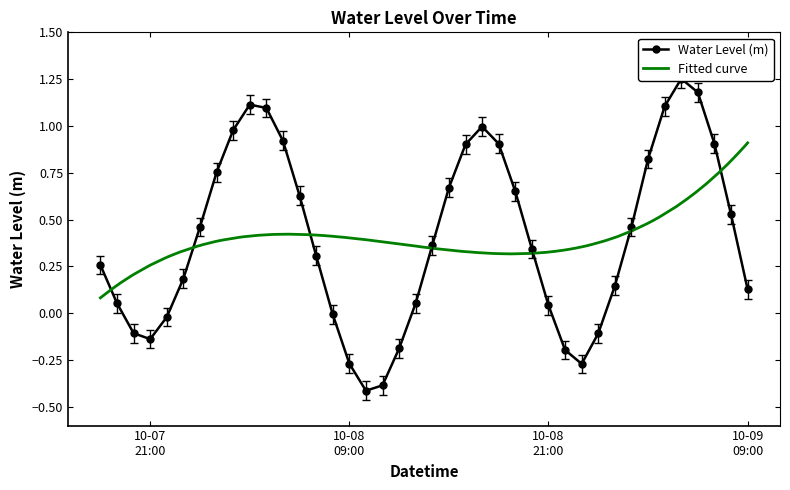

What position from the left is 2023-10-07 18:00:00?

1